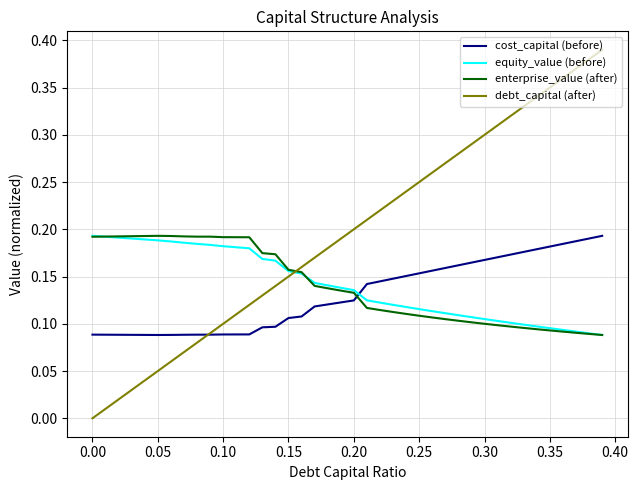

Which series has the largest range (max minus min)?

debt_capital (after)